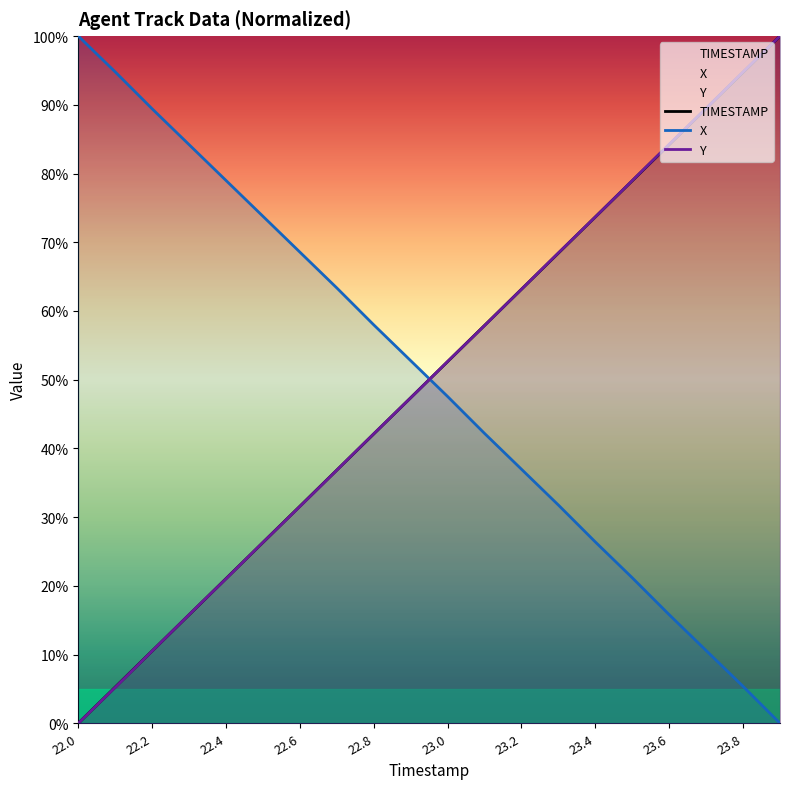

What is the label of the 10th point from the right?

23.0